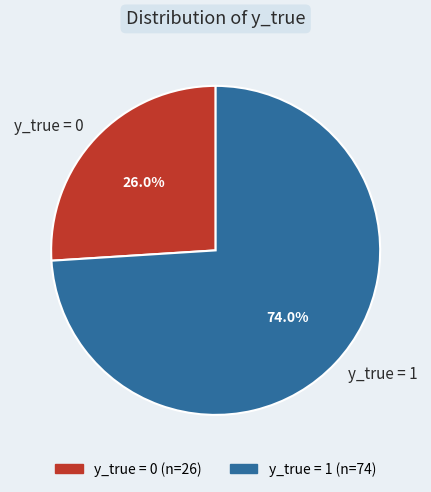

Which has a higher value, y_true = 0 or y_true = 1?

y_true = 1